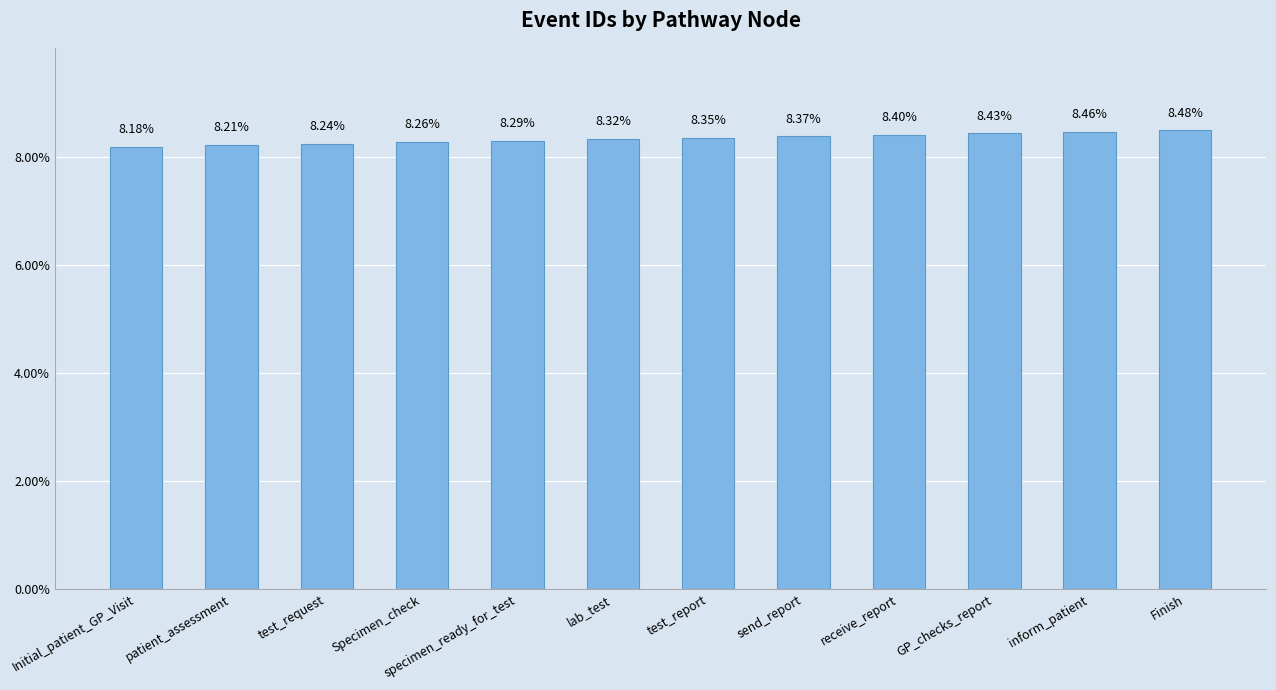

What is the sum of all values?

100.0